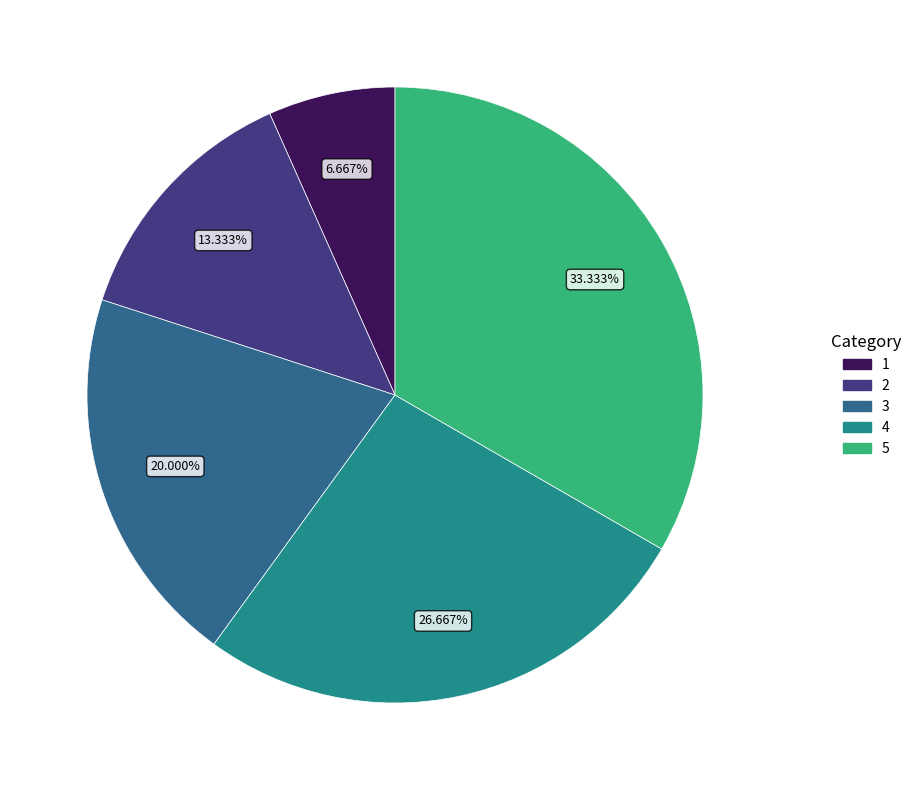

Is it true that 5 is 33% of the pie?

True